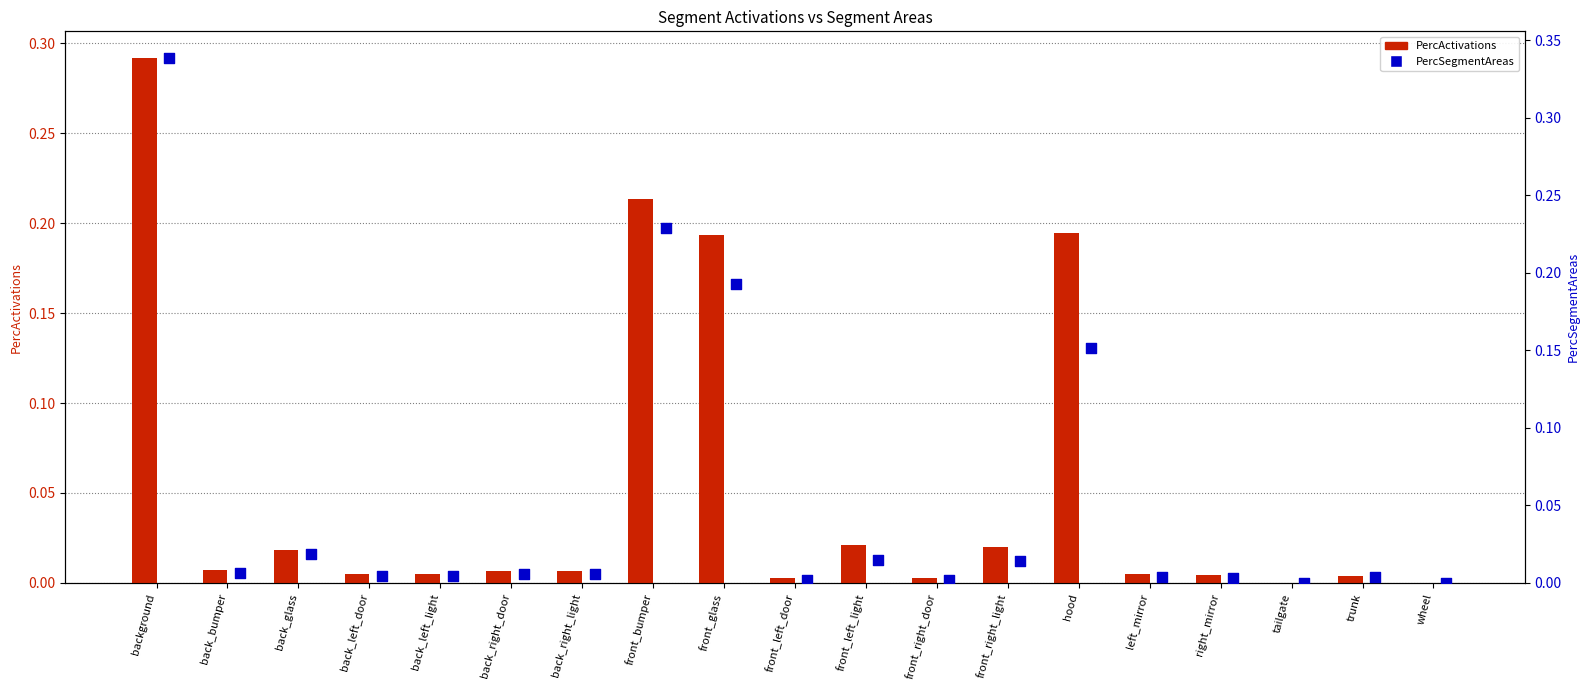

Which series has the largest total across all categories?

PercSegmentAreas (bar)